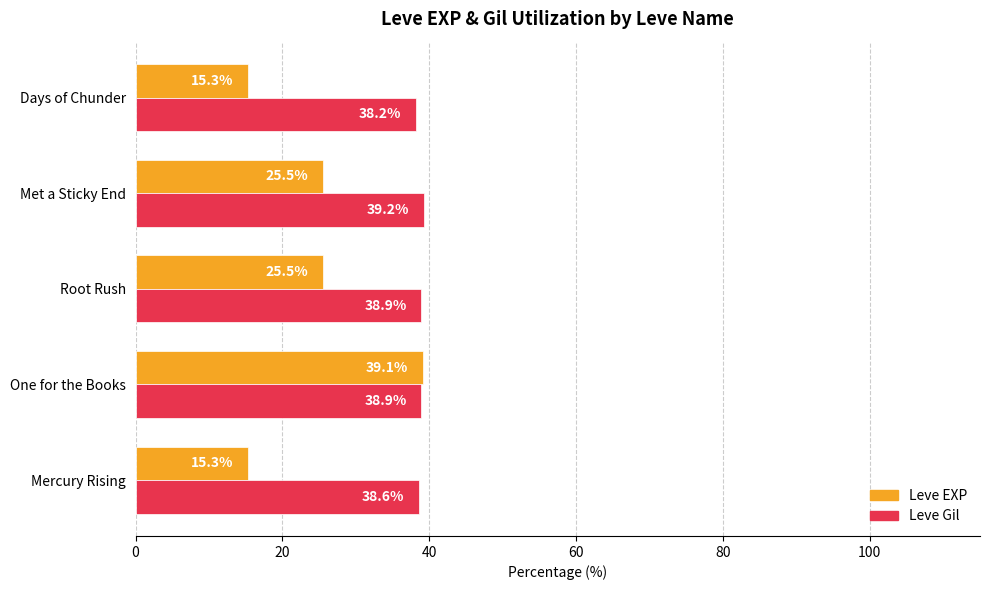

Rank the series by their average value, from lowest to highest.

Leve EXP, Leve Gil